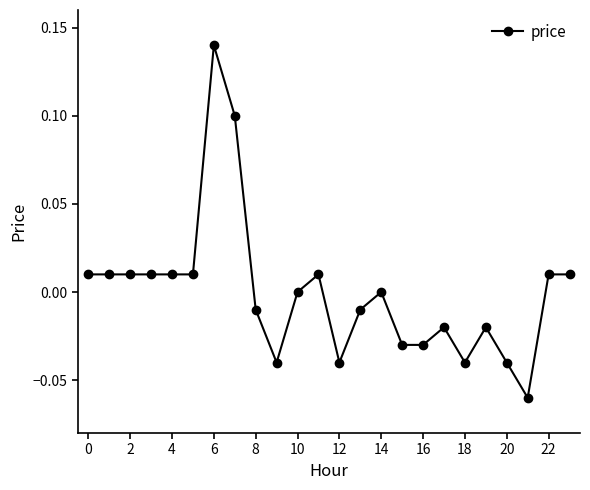

How many lines are shown in the chart?

1